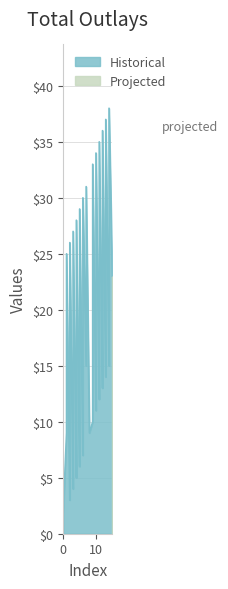

Reading left to right, list all the values displayed in this chart.

0=2	1=9	1=25	2=3	2=10	2=26	3=4	3=11	3=27	4=5	4=12	4=28	5=6	5=13	5=29	6=7	6=14	6=30	7=15	7=31	8=9	9=10	9=17	9=33	10=11	10=18	10=34	11=12	11=19	11=35	12=13	12=20	12=36	13=14	13=21	13=37	14=15	14=22	14=38	15=23